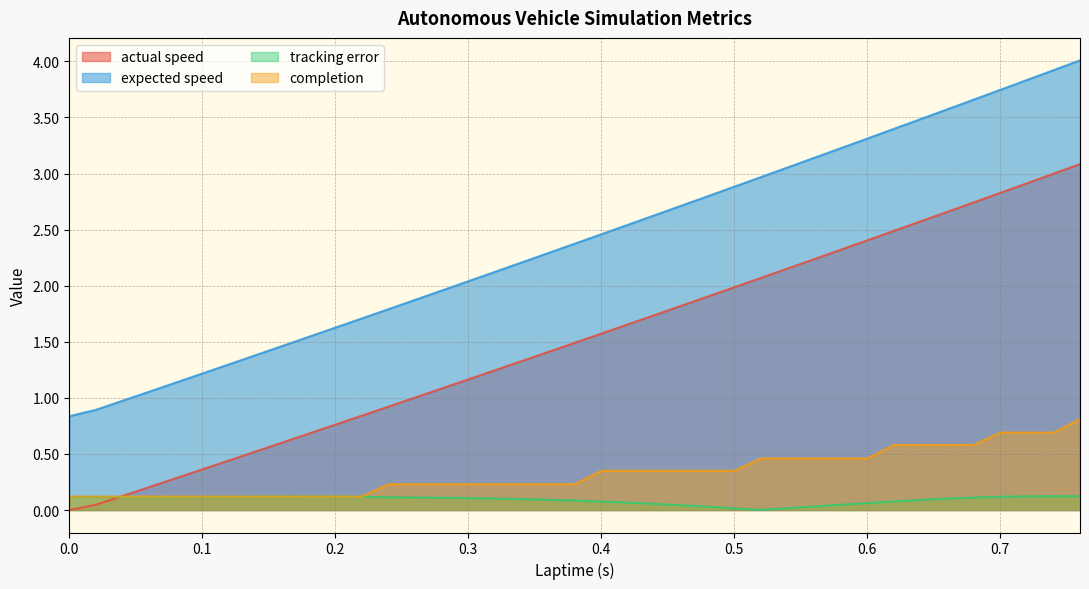

How many lines are shown in the chart?

4